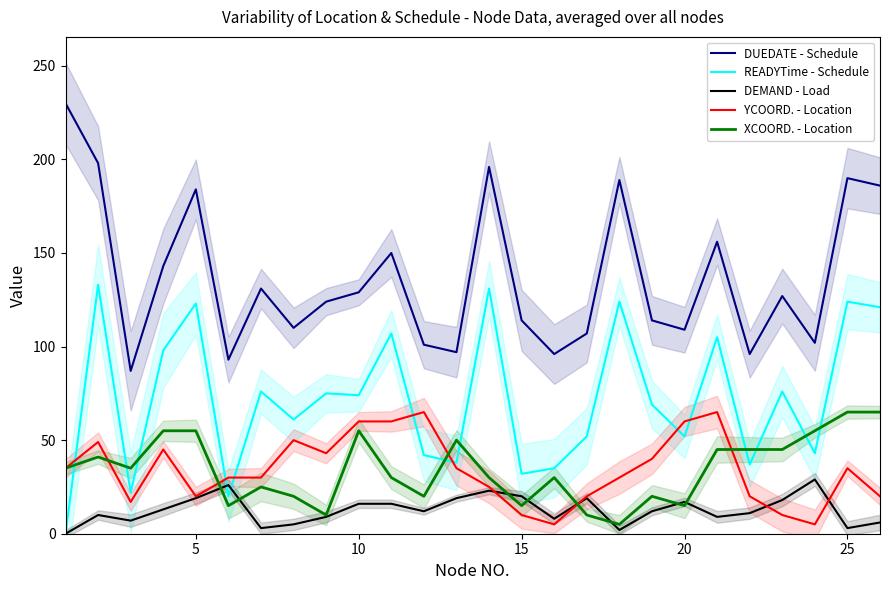

Which series ends up on top after the final intersection of XCOORD. - Location and DEMAND - Load?

XCOORD. - Location